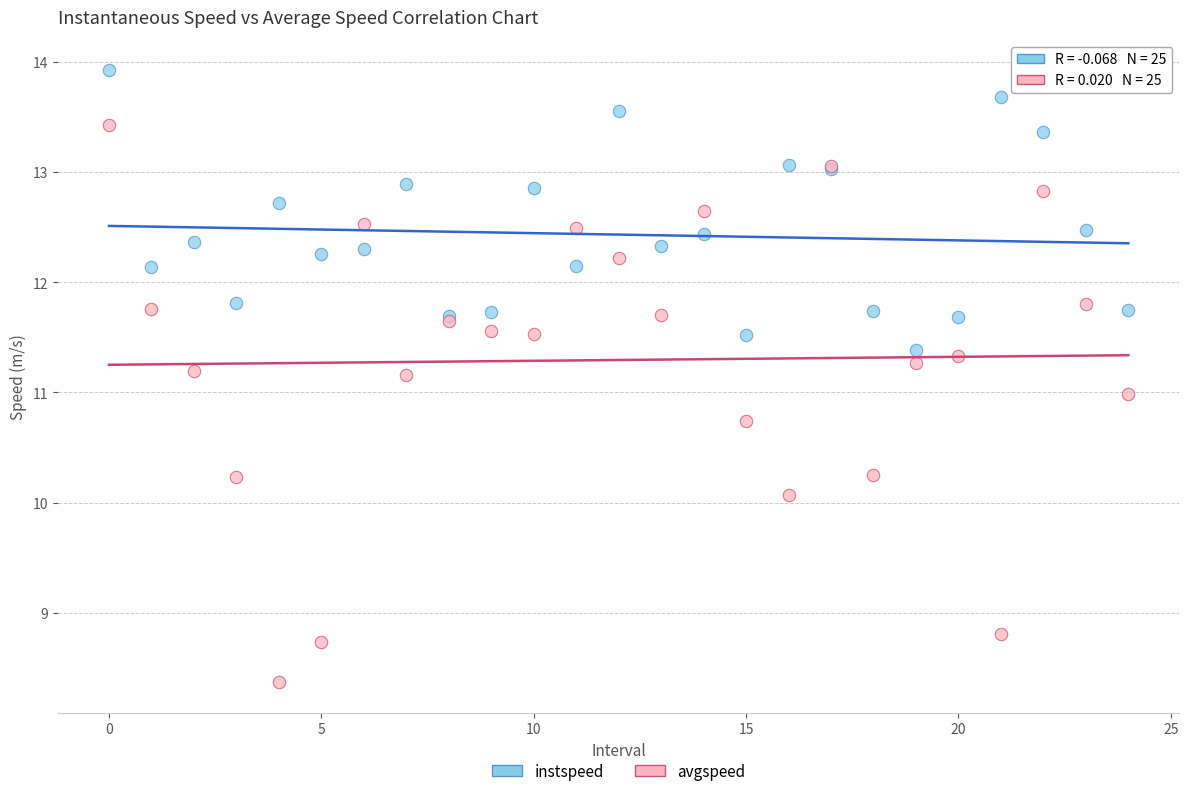

Which series contains the highest Y value?

instspeed